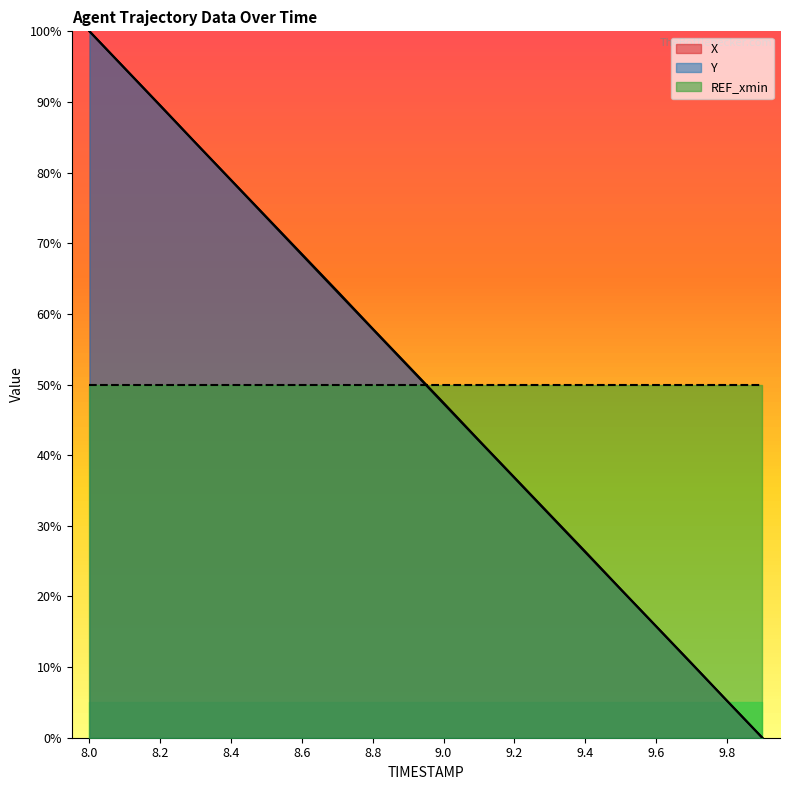

How many lines are shown in the chart?

2